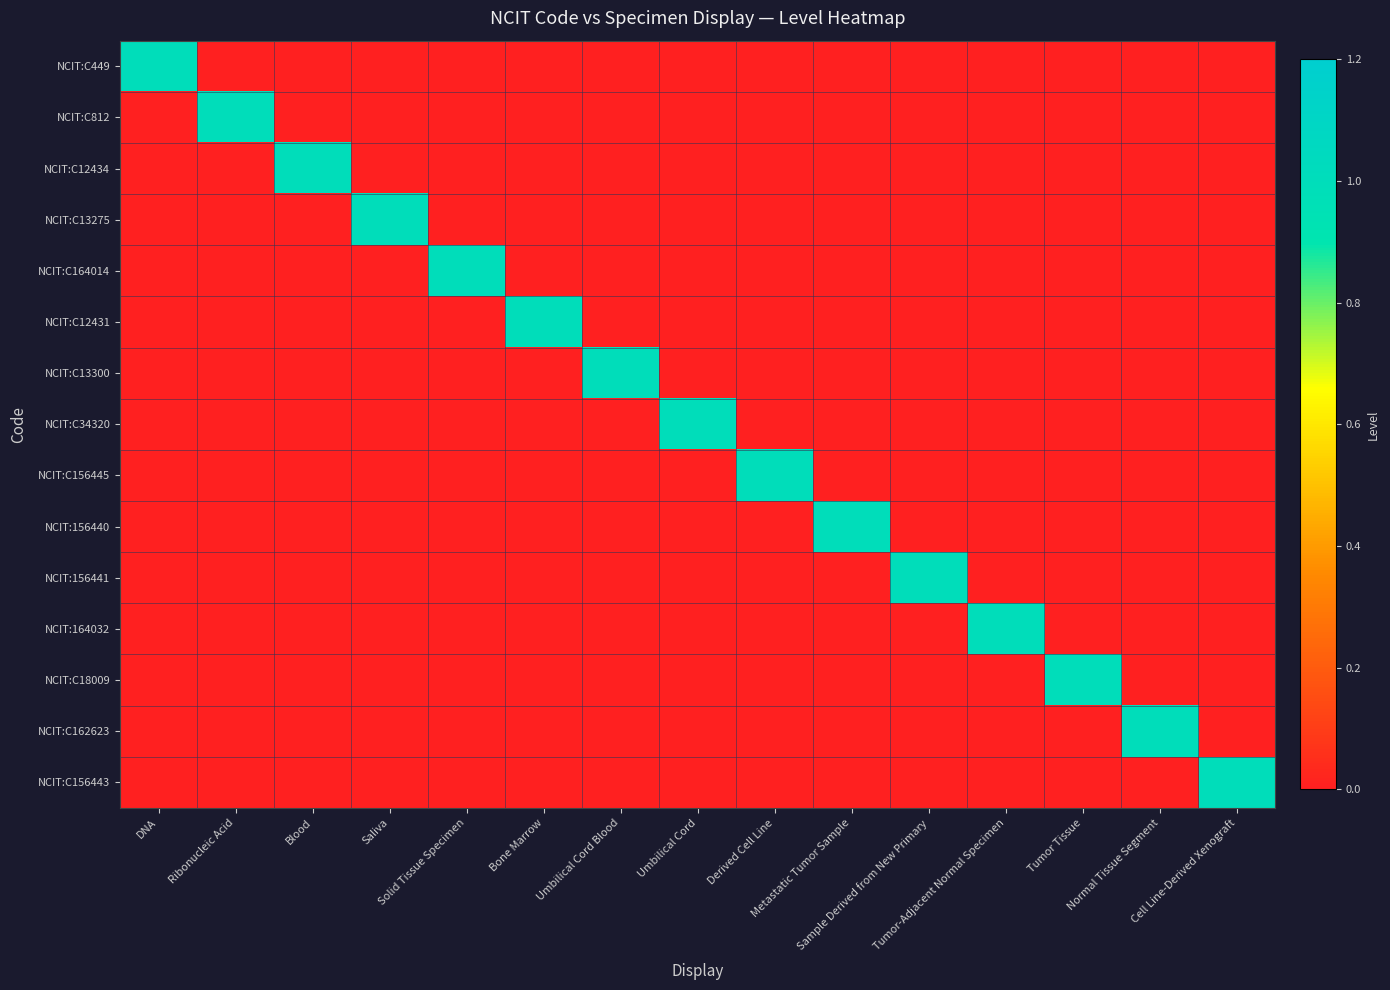

Which series has the widest spread of values?

NCIT:C449